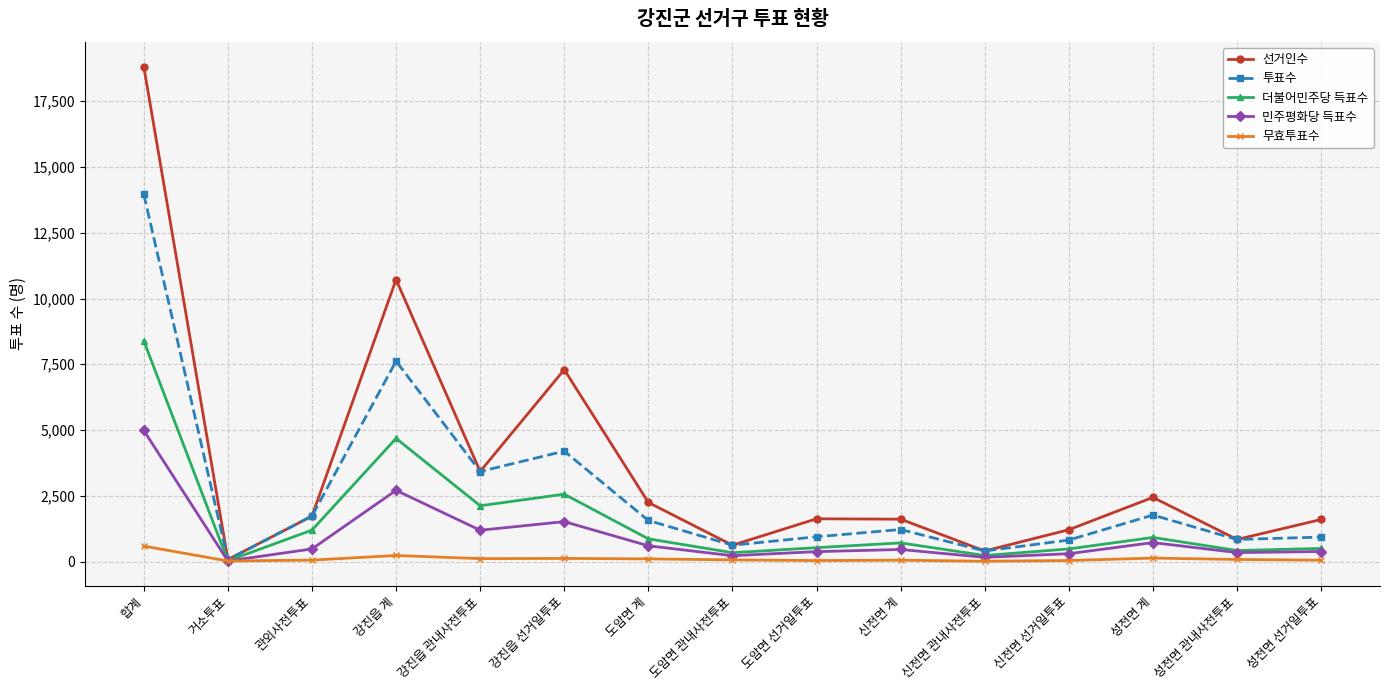

What is the label of the 6th point from the right?

신전면 계